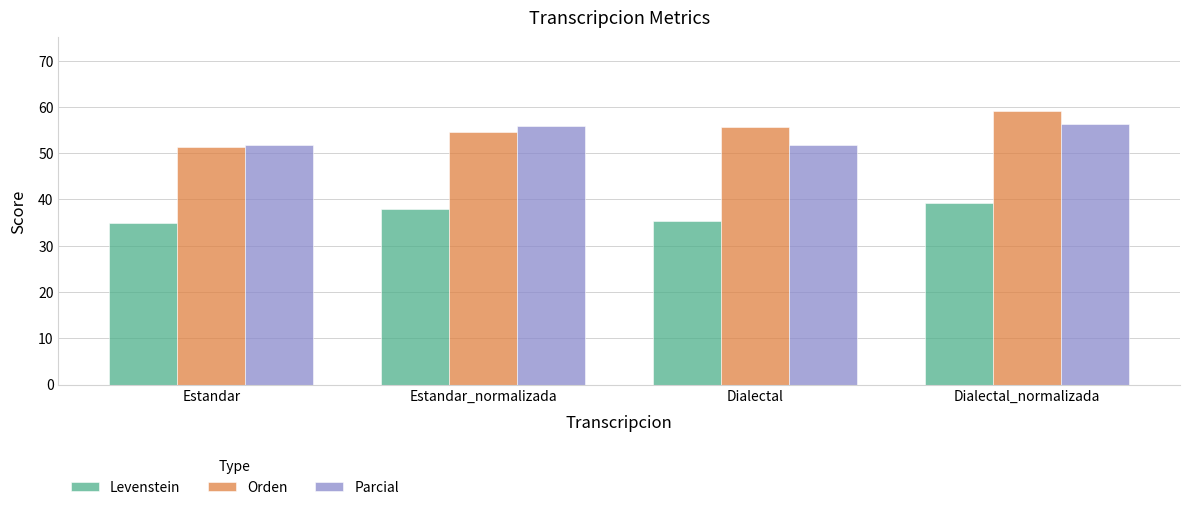

What is the label of the 2nd bar from the left?

Estandar_normalizada